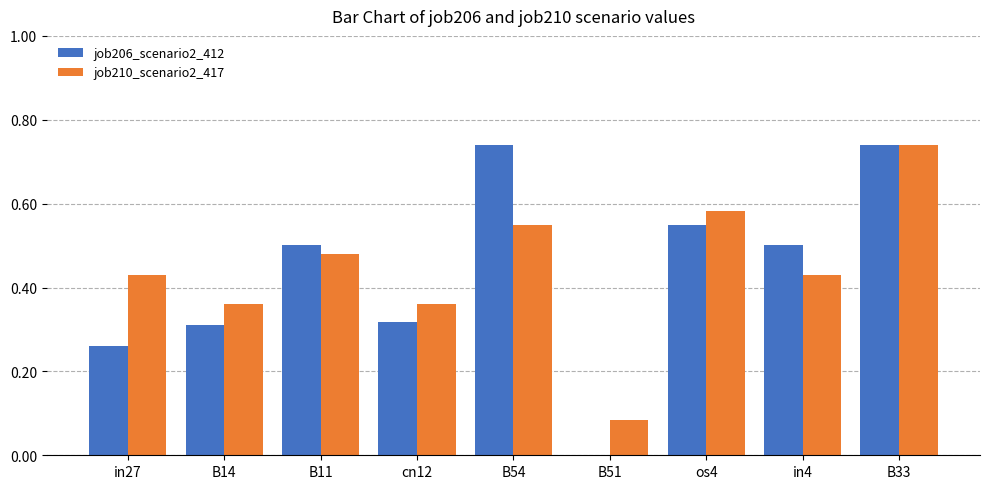

Are the bars grouped side by side (vs. stacked)?

Yes